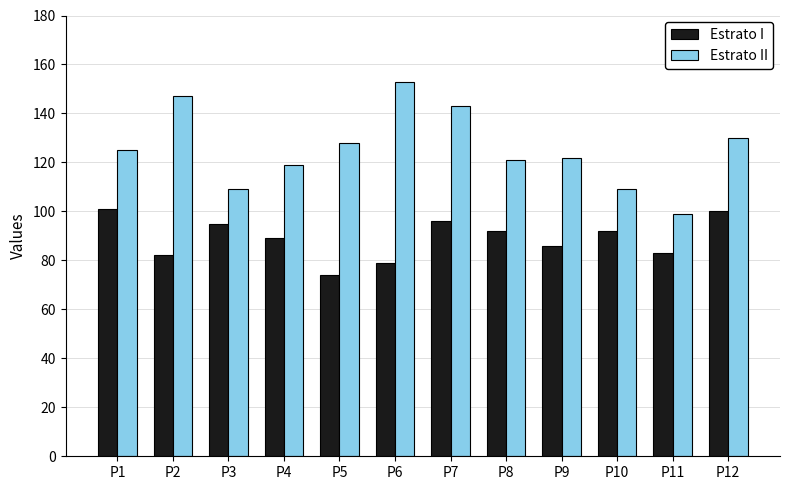

What is the approximate value of Estrato I at P10, to the nearest 5?

90